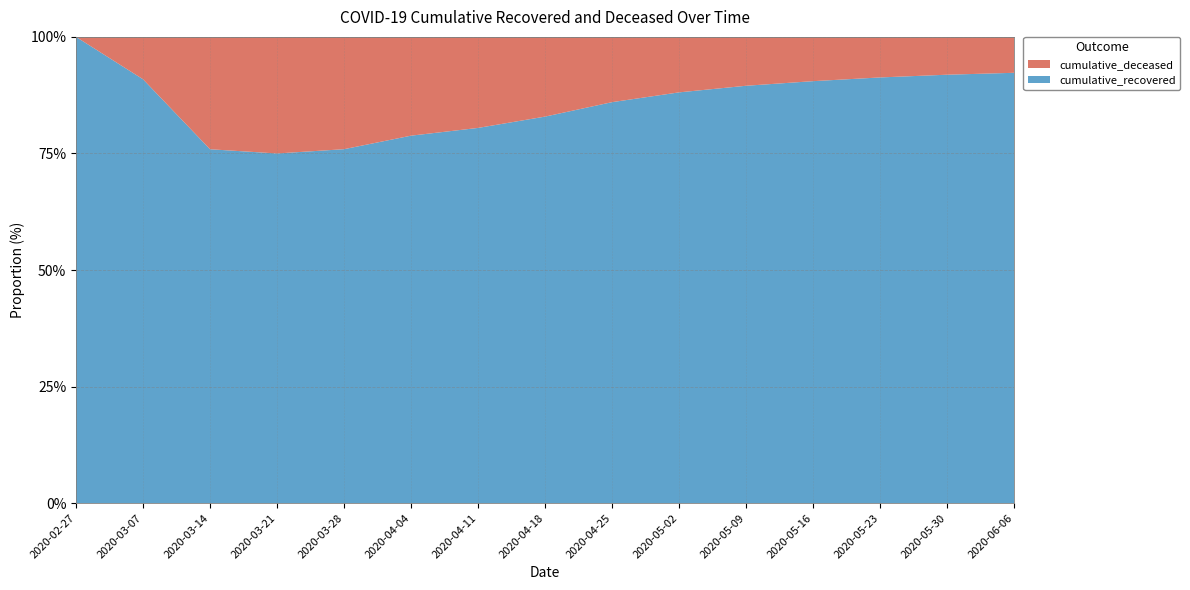

Reading right to left, extract all data points from this chart.

cumulative_recovered: 2020-06-06=49676	2020-05-30=45688	2020-05-23=40830	2020-05-16=35435	2020-05-09=29958	2020-05-02=23798	2020-04-25=17615	2020-04-18=11479	2020-04-11=7024	2020-04-04=3542	2020-03-28=1636	2020-03-21=423	2020-03-14=63	2020-03-07=10	2020-02-27=3
cumulative_deceased: 2020-06-06=4145	2020-05-30=4033	2020-05-23=3889	2020-05-16=3717	2020-05-09=3508	2020-05-02=3214	2020-04-25=2867	2020-04-18=2367	2020-04-11=1704	2020-04-04=952	2020-03-28=519	2020-03-21=141	2020-03-14=20	2020-03-07=1	2020-02-27=0